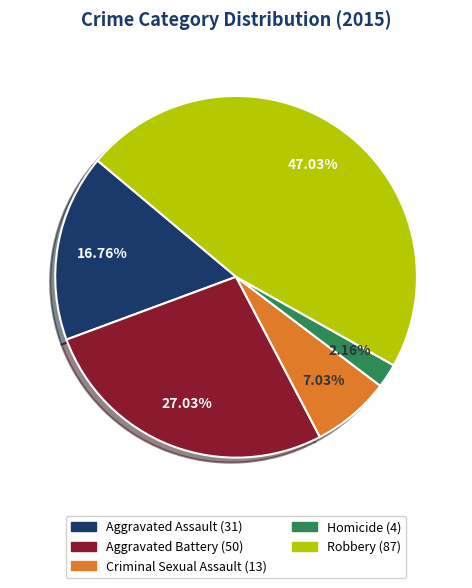

Is Aggravated Assault the majority of the pie?

No